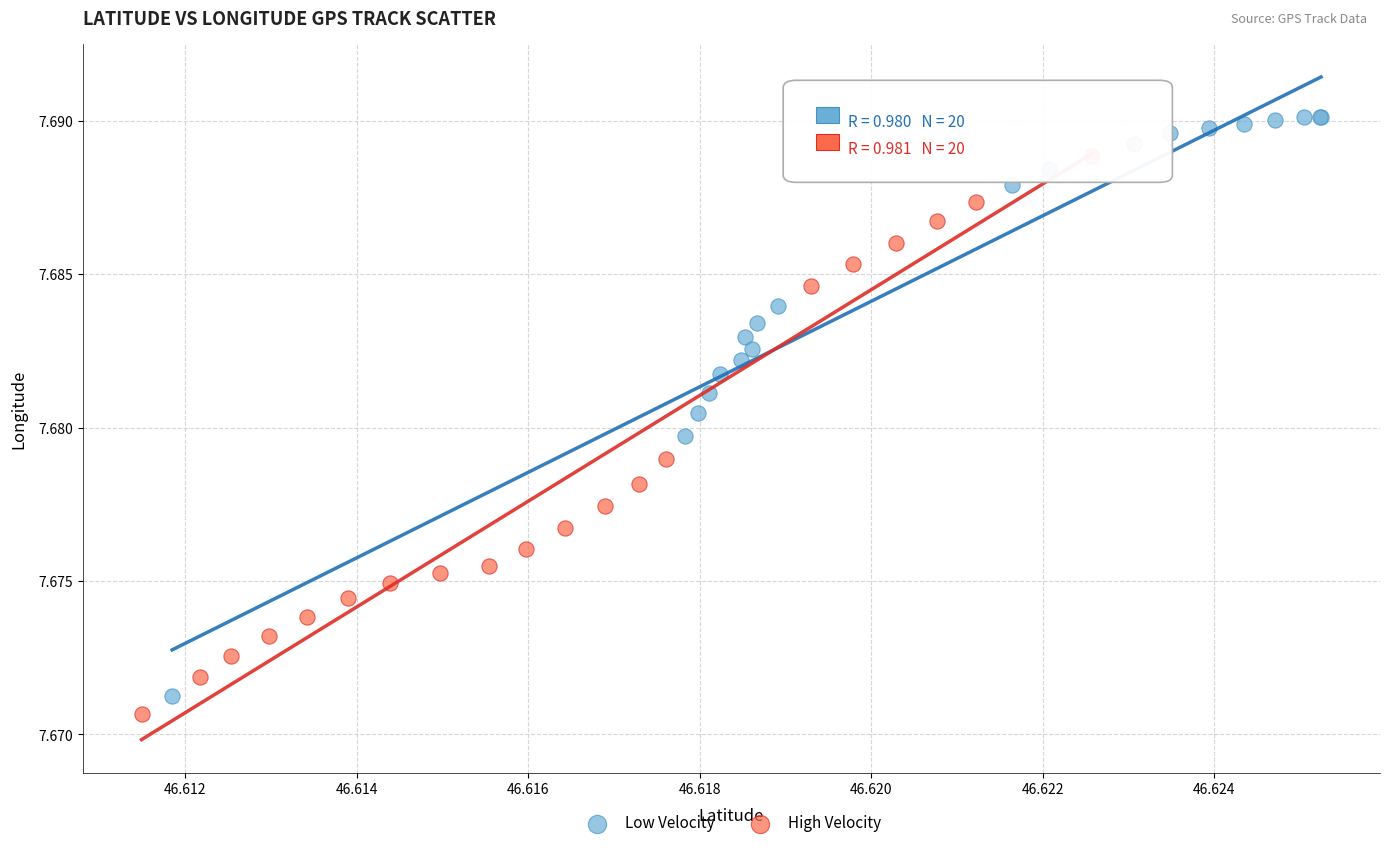

Which series reaches the maximum Y coordinate?

Low Velocity